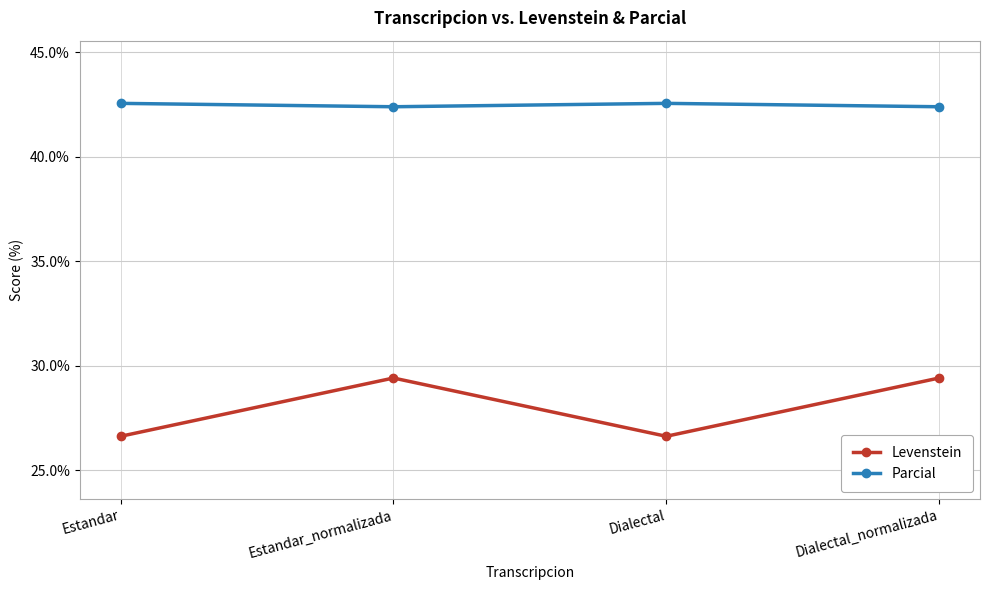

Between Estandar_normalizada and Dialectal, which series saw the biggest shift?

Levenstein